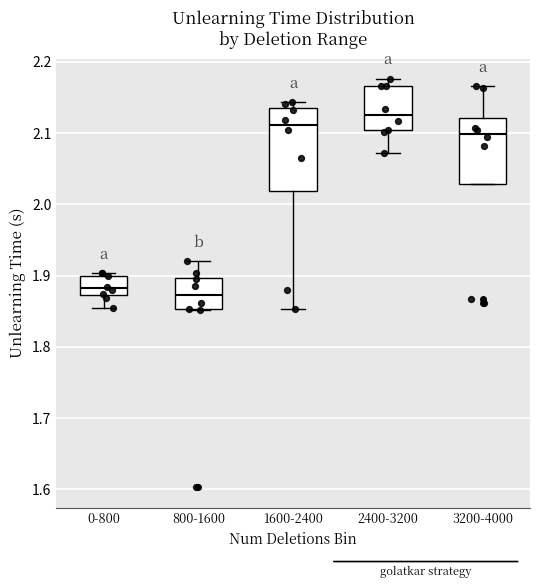

Which box is the tallest, from its lower edge to its upper edge?

1600-2400